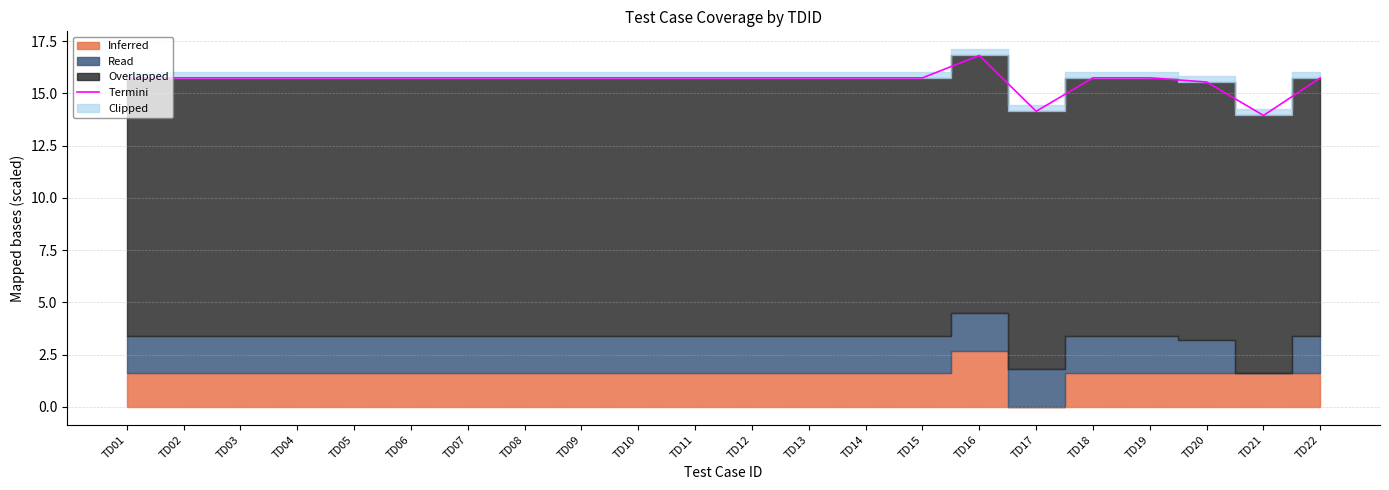

Reading left to right, what are all the values shown in this chart?

15.7	15.7	15.7	15.7	15.7	15.7	15.7	15.7	15.7	15.7	15.7	15.7	15.7	15.7	15.7	16.8	14.1	15.7	15.7	15.5	13.9	15.7